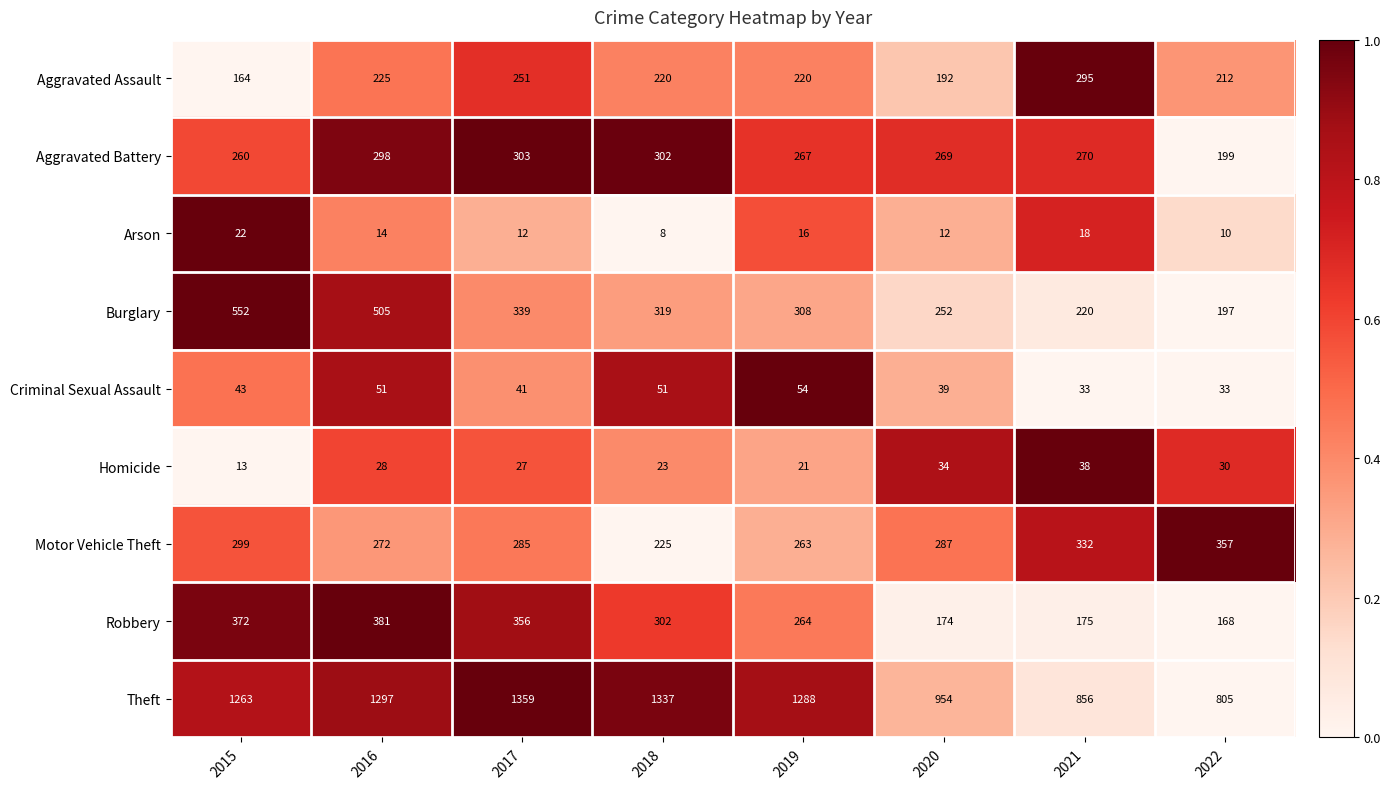

What is the difference between the maximum and second lowest values in the Homicide series?

17